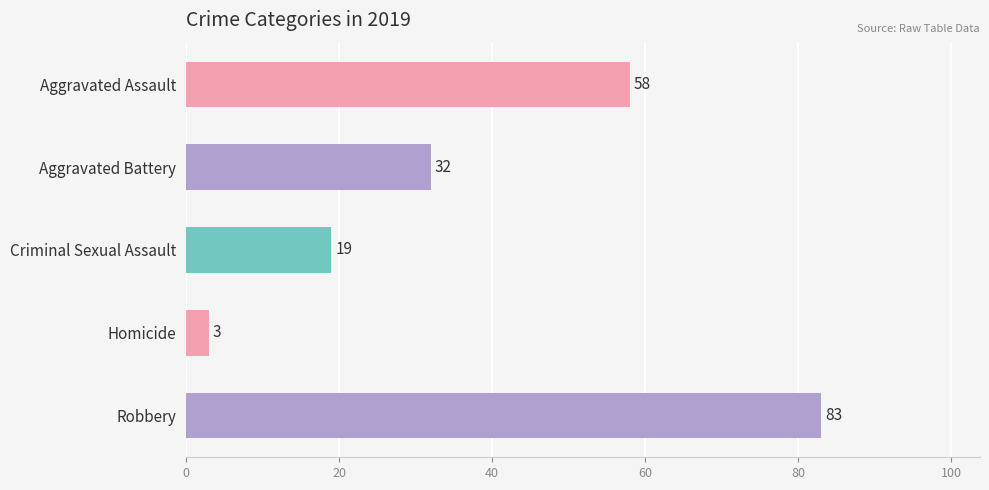

At which category does the chart reach its peak across all series?

Robbery